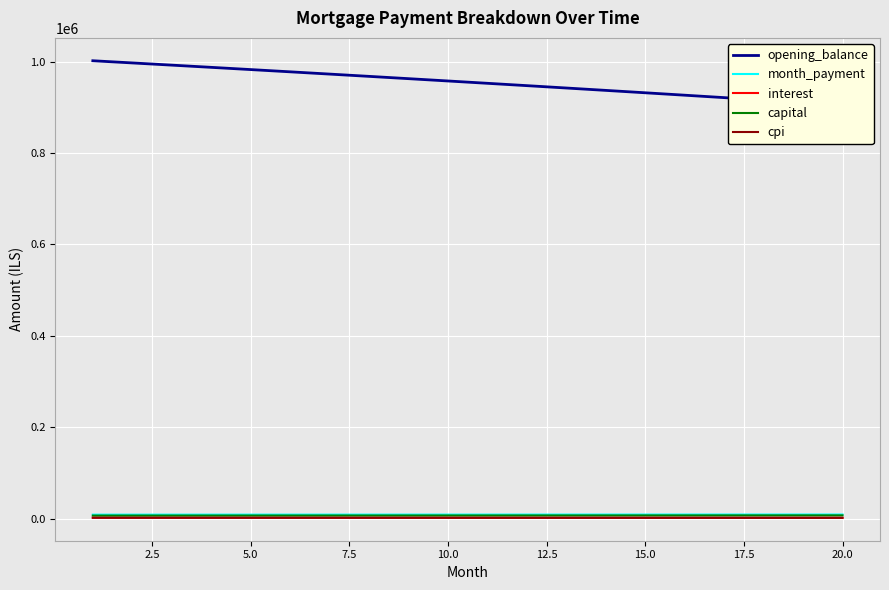

True or false: interest and opening_balance cross at least once.

False